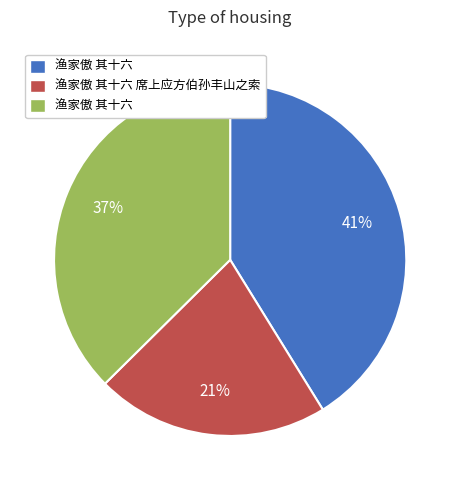

Does any single category account for the majority?

No